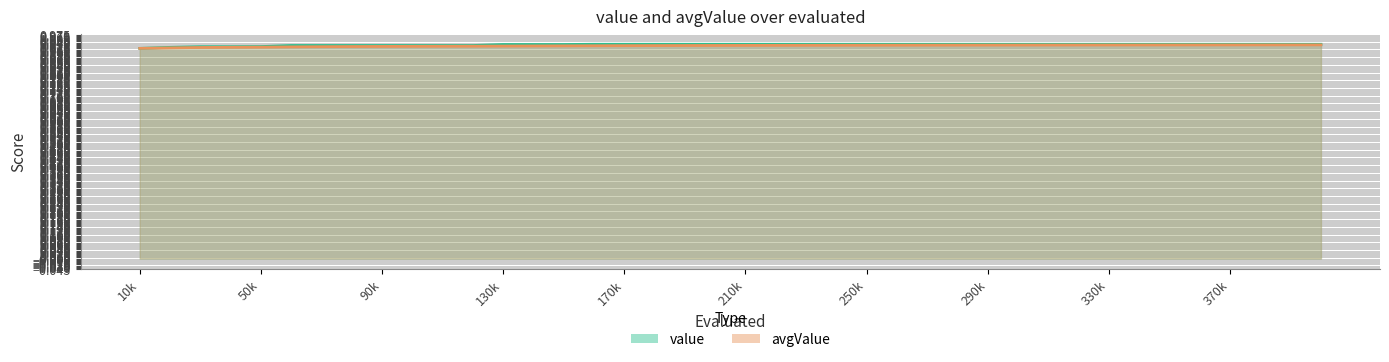

How many categories are shown in the chart?

40